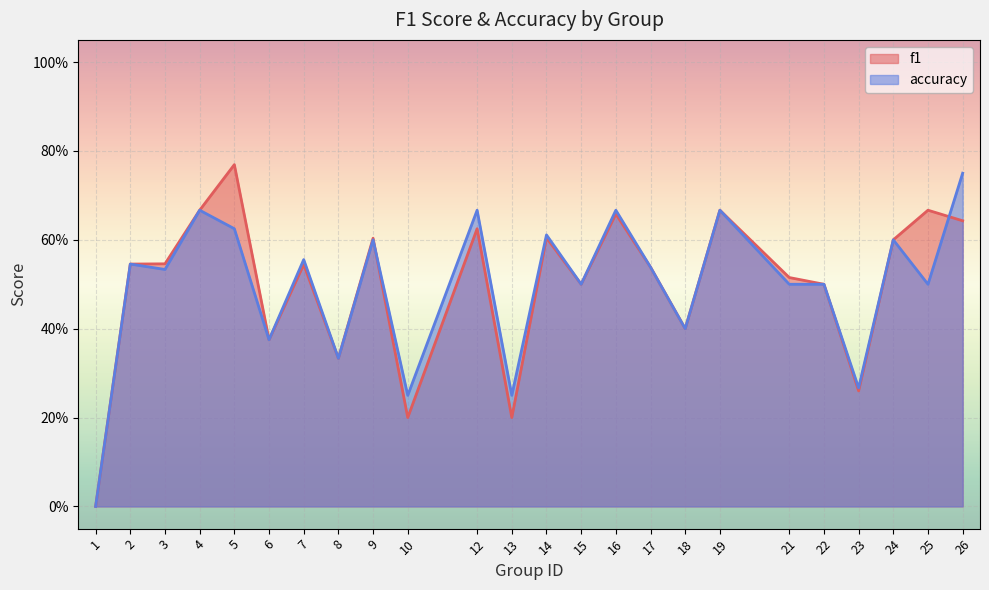

At 13, list the series in order from smallest to largest.

f1, accuracy